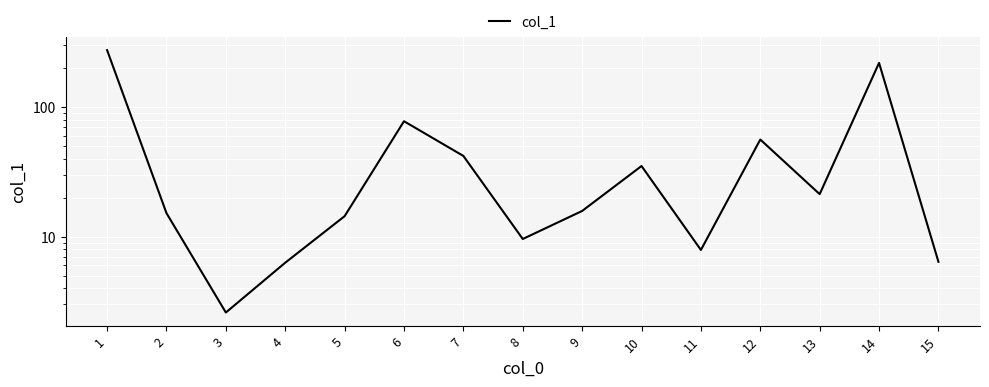

At which category does the chart reach its minimum across all series?

3